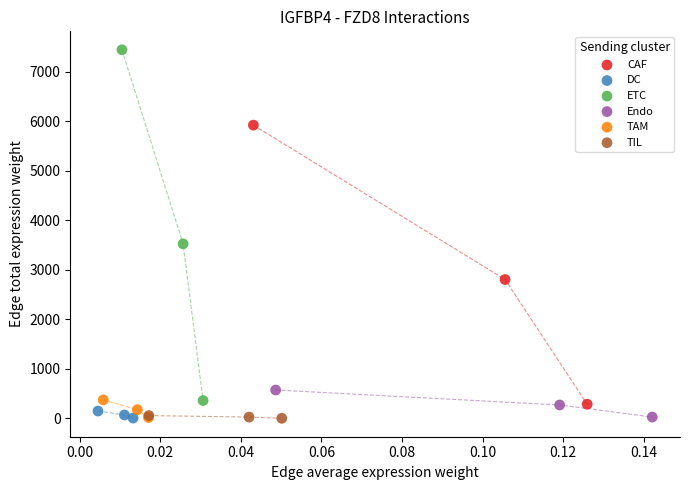

Which series reaches the maximum Y coordinate?

ETC